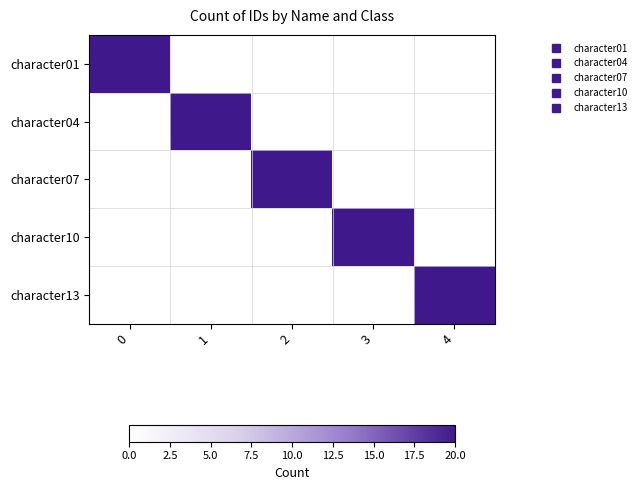

Which series has the largest range (max minus min)?

character01